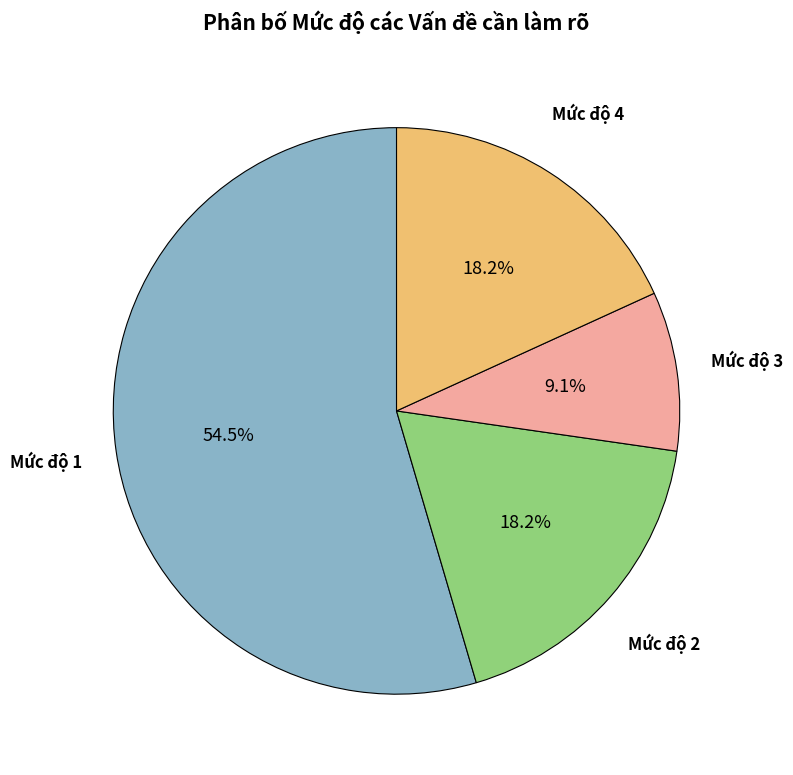

Does any single category account for the majority?

Yes